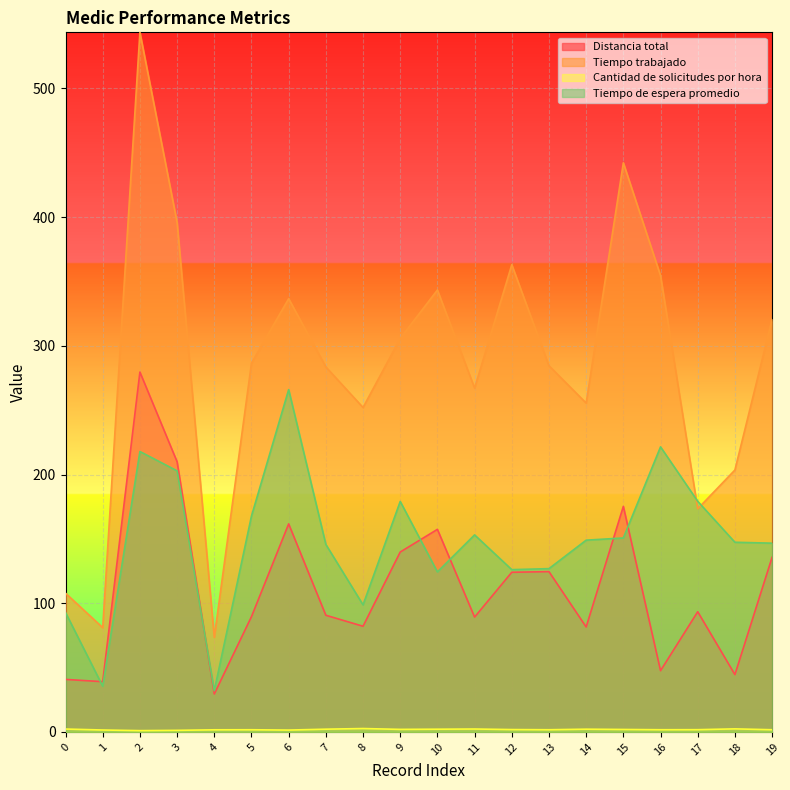

True or false: Tiempo trabajado and Cantidad de solicitudes por hora intersect in this chart.

False